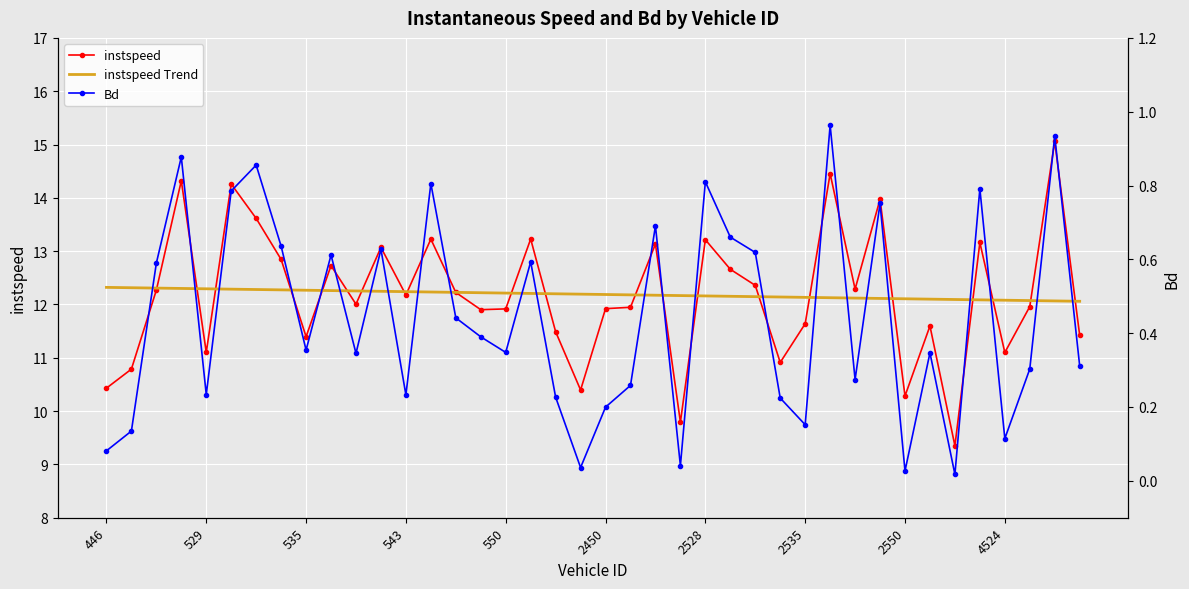

What is the lowest value of the instspeed series?

9.3